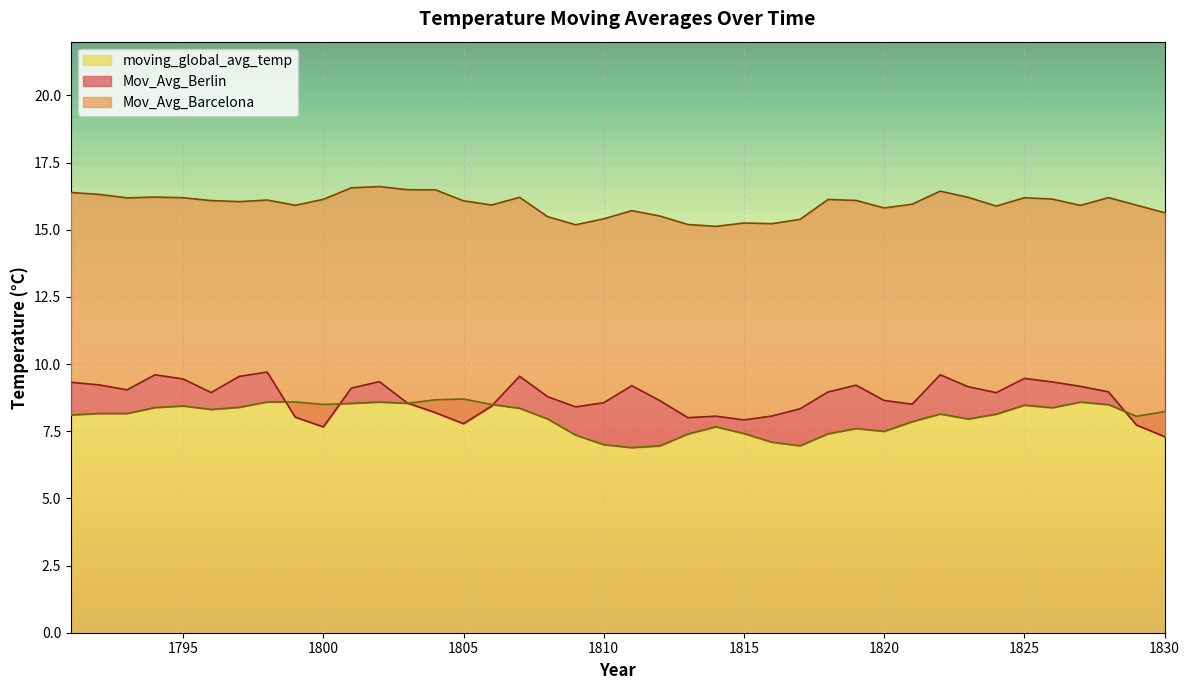

At which category does moving_global_avg_temp reach its first local valley?

1796